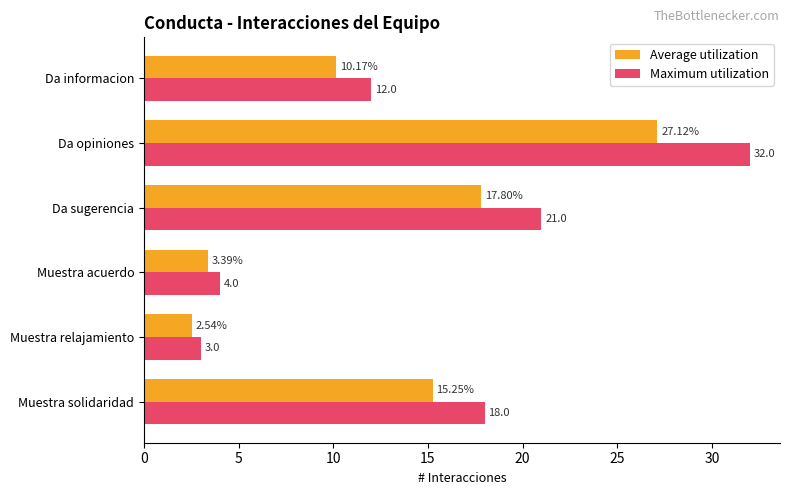

At which label is Average utilization closest to 14?

Muestra solidaridad